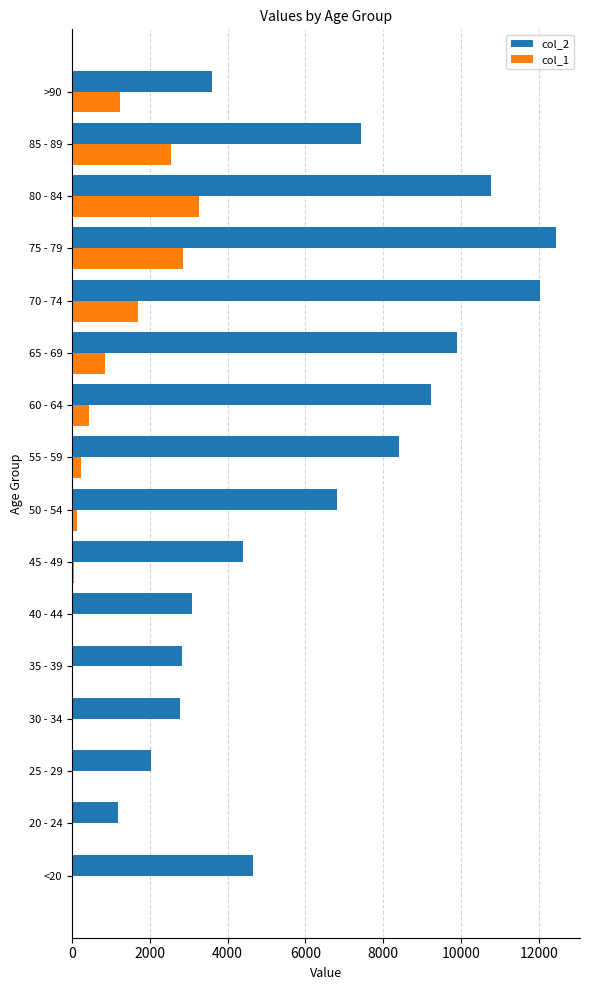

Which series has the largest total across all categories?

col_2